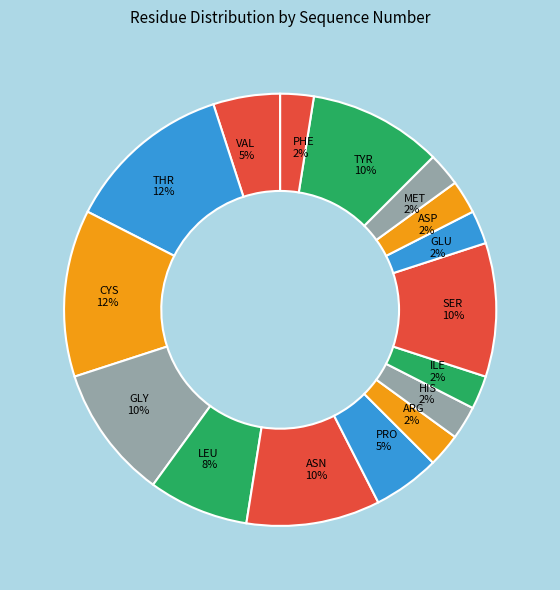

Does ASP 2% account for over 50% of the chart?

No